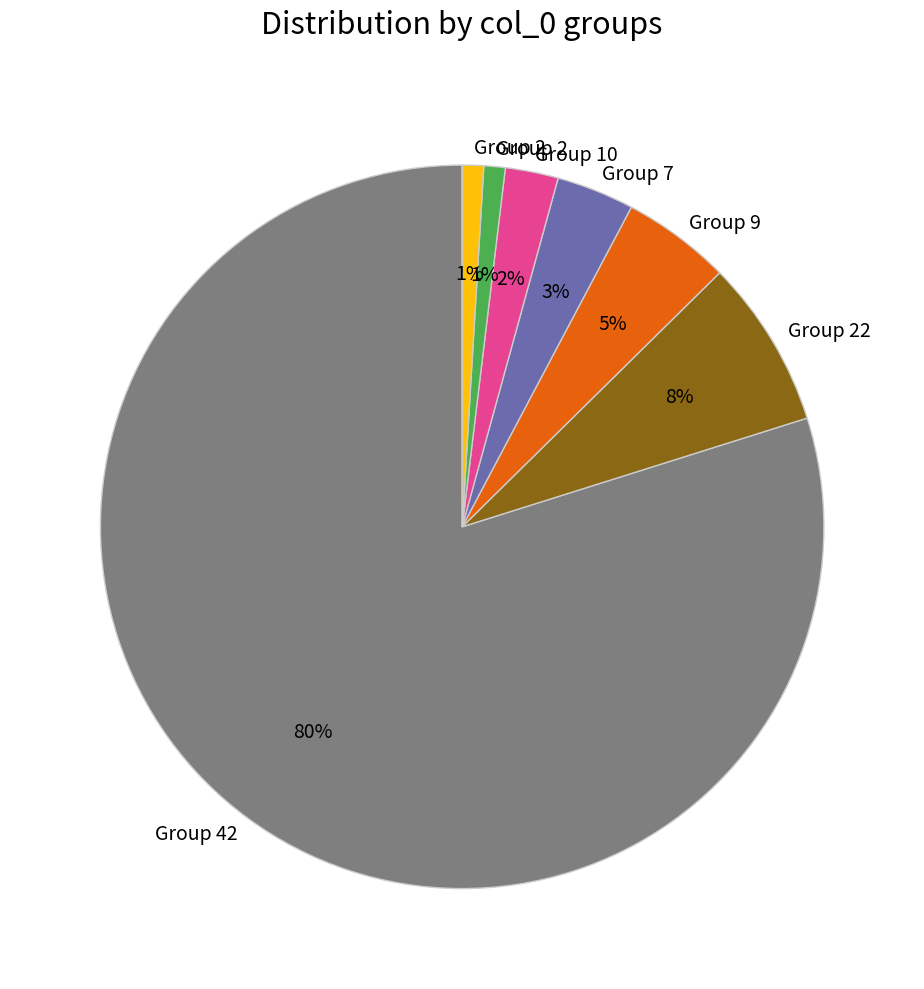

Is there any slice that represents more than half of the pie?

Yes